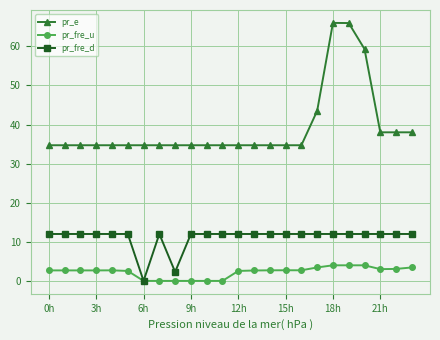

Rank the series by their average value, from highest to lowest.

pr_e, pr_fre_d, pr_fre_u